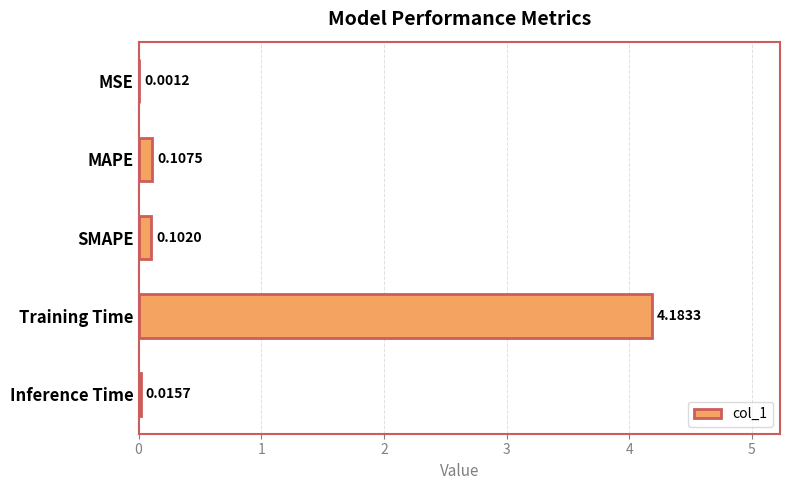

Are the bars horizontal?

Yes